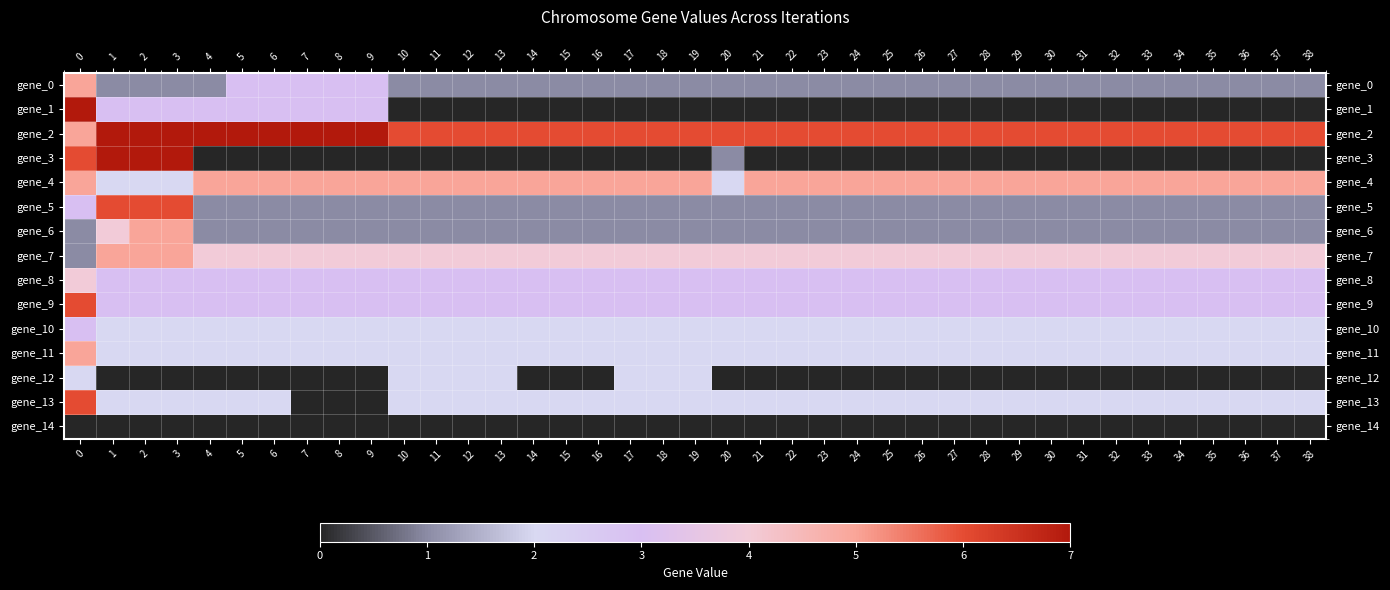

Reading left to right, extract all data points from this chart.

gene_0: 0=5	1=1	2=1	3=1	4=1	5=3	6=3	7=3	8=3	9=3	10=1	11=1	12=1	13=1	14=1	15=1	16=1	17=1	18=1	19=1	20=1	21=1	22=1	23=1	24=1	25=1	26=1	27=1	28=1	29=1	30=1	31=1	32=1	33=1	34=1	35=1	36=1	37=1	38=1
gene_1: 0=7	1=3	2=3	3=3	4=3	5=3	6=3	7=3	8=3	9=3	10=0	11=0	12=0	13=0	14=0	15=0	16=0	17=0	18=0	19=0	20=0	21=0	22=0	23=0	24=0	25=0	26=0	27=0	28=0	29=0	30=0	31=0	32=0	33=0	34=0	35=0	36=0	37=0	38=0
gene_2: 0=5	1=7	2=7	3=7	4=7	5=7	6=7	7=7	8=7	9=7	10=6	11=6	12=6	13=6	14=6	15=6	16=6	17=6	18=6	19=6	20=6	21=6	22=6	23=6	24=6	25=6	26=6	27=6	28=6	29=6	30=6	31=6	32=6	33=6	34=6	35=6	36=6	37=6	38=6
gene_3: 0=6	1=7	2=7	3=7	4=0	5=0	6=0	7=0	8=0	9=0	10=0	11=0	12=0	13=0	14=0	15=0	16=0	17=0	18=0	19=0	20=1	21=0	22=0	23=0	24=0	25=0	26=0	27=0	28=0	29=0	30=0	31=0	32=0	33=0	34=0	35=0	36=0	37=0	38=0
gene_4: 0=5	1=2	2=2	3=2	4=5	5=5	6=5	7=5	8=5	9=5	10=5	11=5	12=5	13=5	14=5	15=5	16=5	17=5	18=5	19=5	20=2	21=5	22=5	23=5	24=5	25=5	26=5	27=5	28=5	29=5	30=5	31=5	32=5	33=5	34=5	35=5	36=5	37=5	38=5
gene_5: 0=3	1=6	2=6	3=6	4=1	5=1	6=1	7=1	8=1	9=1	10=1	11=1	12=1	13=1	14=1	15=1	16=1	17=1	18=1	19=1	20=1	21=1	22=1	23=1	24=1	25=1	26=1	27=1	28=1	29=1	30=1	31=1	32=1	33=1	34=1	35=1	36=1	37=1	38=1
gene_6: 0=1	1=4	2=5	3=5	4=1	5=1	6=1	7=1	8=1	9=1	10=1	11=1	12=1	13=1	14=1	15=1	16=1	17=1	18=1	19=1	20=1	21=1	22=1	23=1	24=1	25=1	26=1	27=1	28=1	29=1	30=1	31=1	32=1	33=1	34=1	35=1	36=1	37=1	38=1
gene_7: 0=1	1=5	2=5	3=5	4=4	5=4	6=4	7=4	8=4	9=4	10=4	11=4	12=4	13=4	14=4	15=4	16=4	17=4	18=4	19=4	20=4	21=4	22=4	23=4	24=4	25=4	26=4	27=4	28=4	29=4	30=4	31=4	32=4	33=4	34=4	35=4	36=4	37=4	38=4
gene_8: 0=4	1=3	2=3	3=3	4=3	5=3	6=3	7=3	8=3	9=3	10=3	11=3	12=3	13=3	14=3	15=3	16=3	17=3	18=3	19=3	20=3	21=3	22=3	23=3	24=3	25=3	26=3	27=3	28=3	29=3	30=3	31=3	32=3	33=3	34=3	35=3	36=3	37=3	38=3
gene_9: 0=6	1=3	2=3	3=3	4=3	5=3	6=3	7=3	8=3	9=3	10=3	11=3	12=3	13=3	14=3	15=3	16=3	17=3	18=3	19=3	20=3	21=3	22=3	23=3	24=3	25=3	26=3	27=3	28=3	29=3	30=3	31=3	32=3	33=3	34=3	35=3	36=3	37=3	38=3
gene_10: 0=3	1=2	2=2	3=2	4=2	5=2	6=2	7=2	8=2	9=2	10=2	11=2	12=2	13=2	14=2	15=2	16=2	17=2	18=2	19=2	20=2	21=2	22=2	23=2	24=2	25=2	26=2	27=2	28=2	29=2	30=2	31=2	32=2	33=2	34=2	35=2	36=2	37=2	38=2
gene_11: 0=5	1=2	2=2	3=2	4=2	5=2	6=2	7=2	8=2	9=2	10=2	11=2	12=2	13=2	14=2	15=2	16=2	17=2	18=2	19=2	20=2	21=2	22=2	23=2	24=2	25=2	26=2	27=2	28=2	29=2	30=2	31=2	32=2	33=2	34=2	35=2	36=2	37=2	38=2
gene_12: 0=2	1=0	2=0	3=0	4=0	5=0	6=0	7=0	8=0	9=0	10=2	11=2	12=2	13=2	14=0	15=0	16=0	17=2	18=2	19=2	20=0	21=0	22=0	23=0	24=0	25=0	26=0	27=0	28=0	29=0	30=0	31=0	32=0	33=0	34=0	35=0	36=0	37=0	38=0
gene_13: 0=6	1=2	2=2	3=2	4=2	5=2	6=2	7=0	8=0	9=0	10=2	11=2	12=2	13=2	14=2	15=2	16=2	17=2	18=2	19=2	20=2	21=2	22=2	23=2	24=2	25=2	26=2	27=2	28=2	29=2	30=2	31=2	32=2	33=2	34=2	35=2	36=2	37=2	38=2
gene_14: 0=0	1=0	2=0	3=0	4=0	5=0	6=0	7=0	8=0	9=0	10=0	11=0	12=0	13=0	14=0	15=0	16=0	17=0	18=0	19=0	20=0	21=0	22=0	23=0	24=0	25=0	26=0	27=0	28=0	29=0	30=0	31=0	32=0	33=0	34=0	35=0	36=0	37=0	38=0